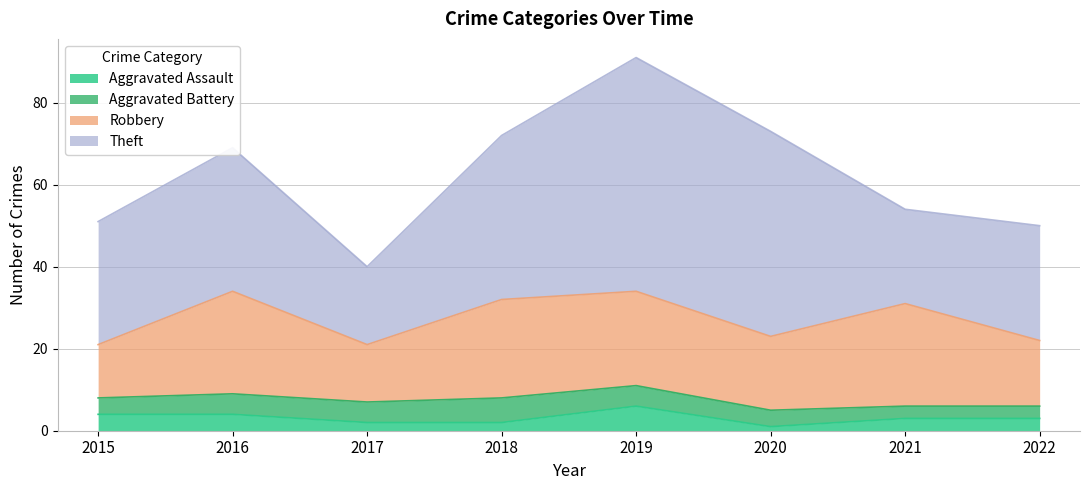

True or false: Robbery and Aggravated Battery cross at least once.

False